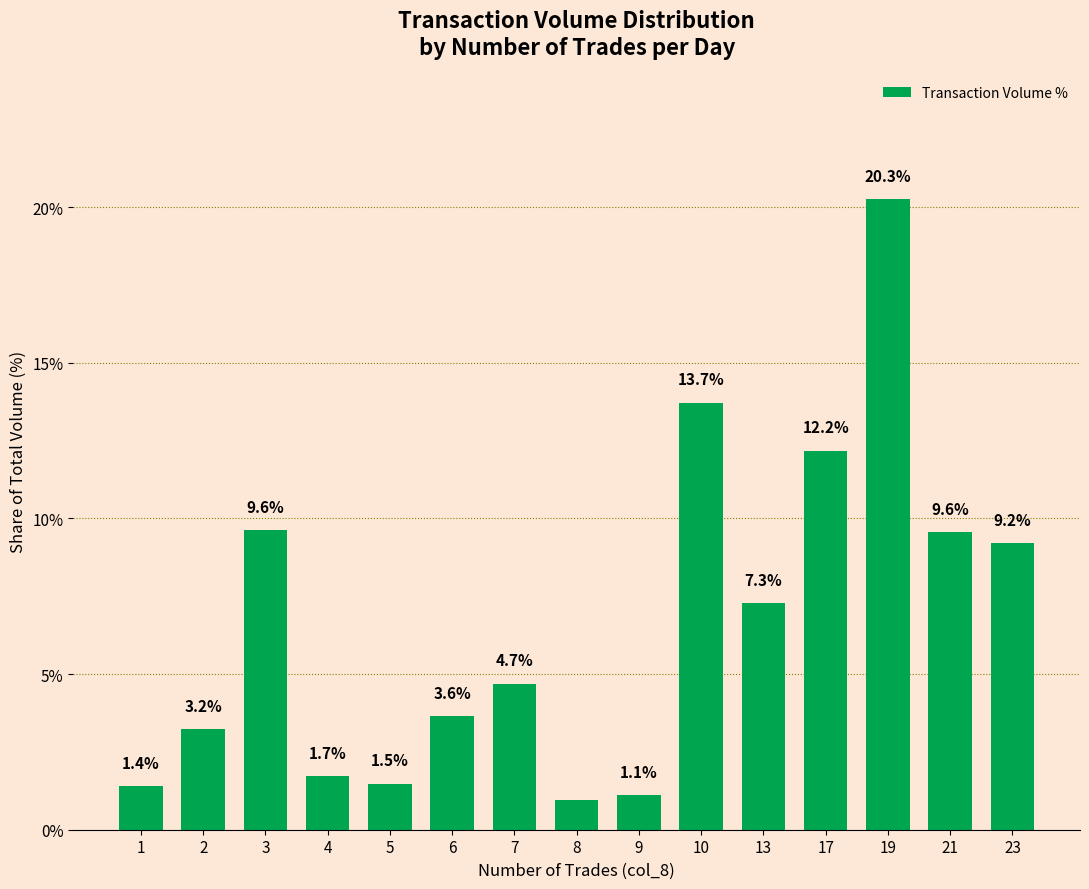

What is the difference between the second highest and minimum values?

12.7